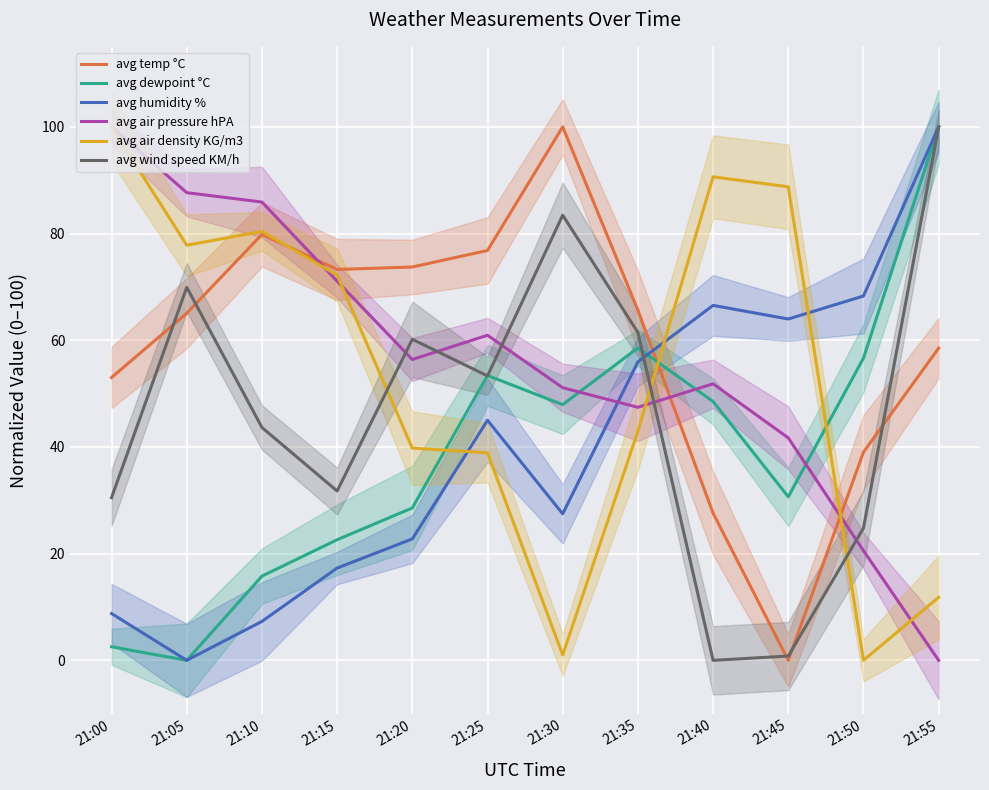

What is the value of the avg wind speed KM/h point at the 12th from the left?

100.0